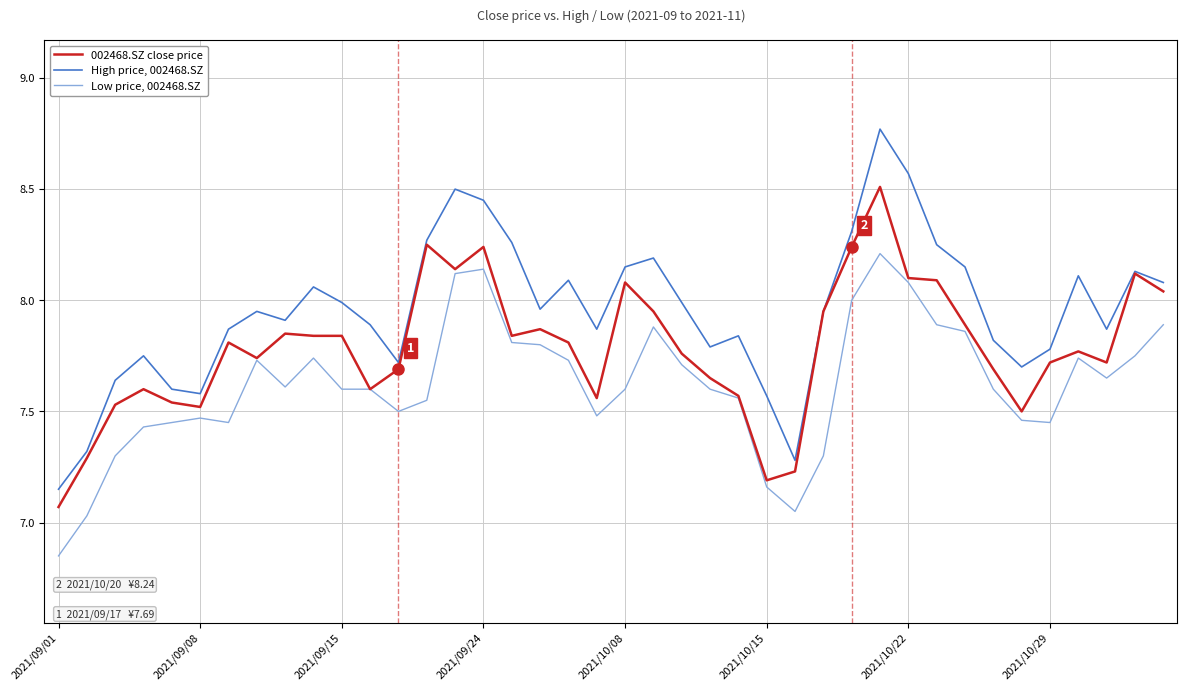

True or false: High price, 002468.SZ and Low price, 002468.SZ intersect in this chart.

False